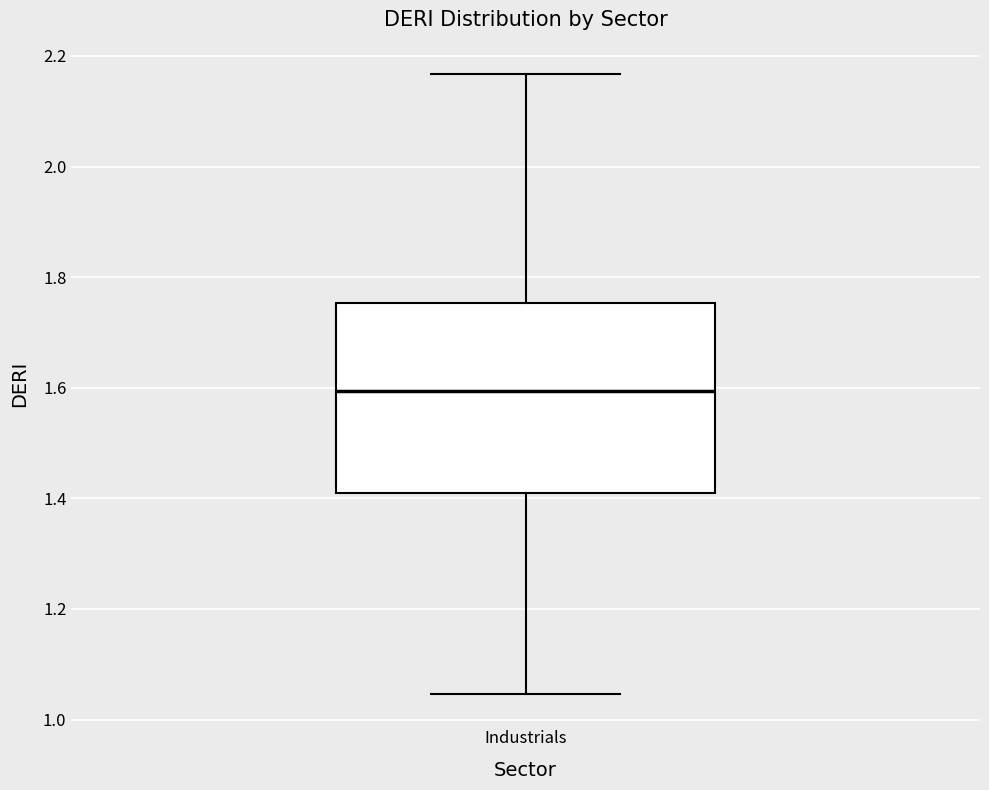

Where does the lower whisker of the box for Industrials end on the y-axis? The values are not printed on the chart, so give them approximately, as read against the axis.

1.04